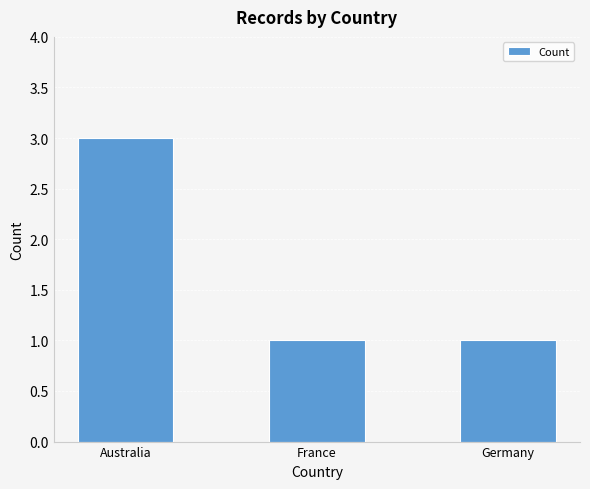

Which has a higher value, Australia or France?

Australia